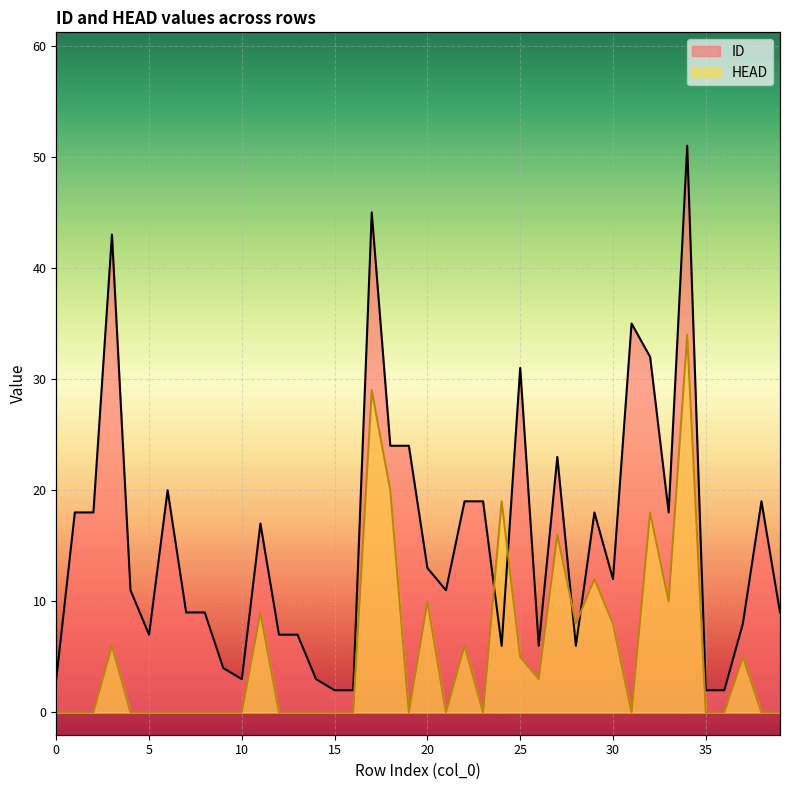

At which category is the sum across all series the highest?

34